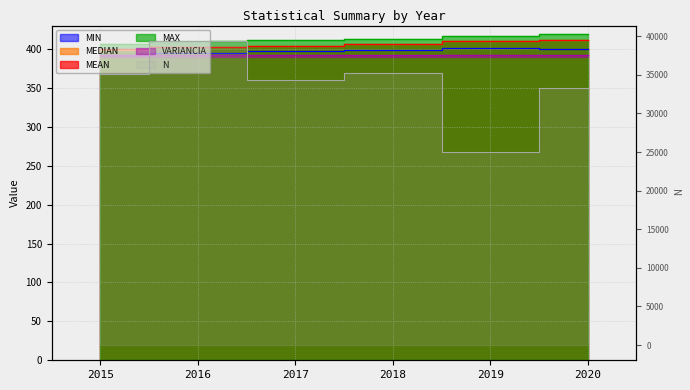

Between 2019 and 2016, which is larger?

2019